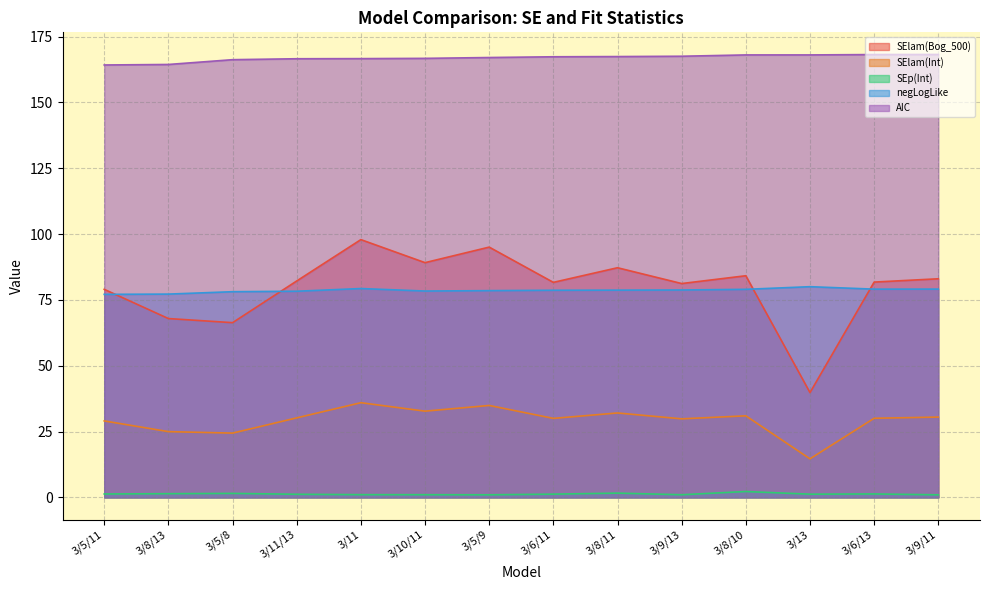

What is the sum of the SElam(Bog_500) values at 3/5/11 and 3/6/13?

160.8